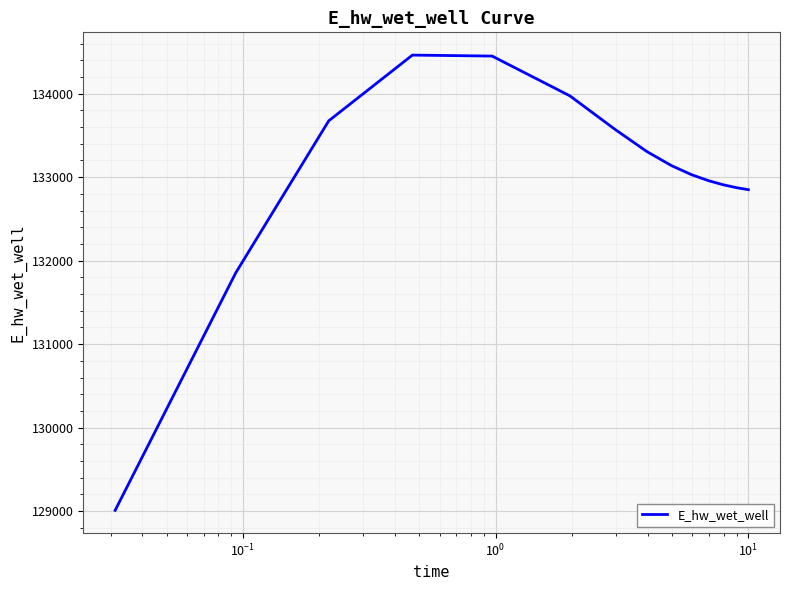

What is the minimum value shown in the chart?

129008.6